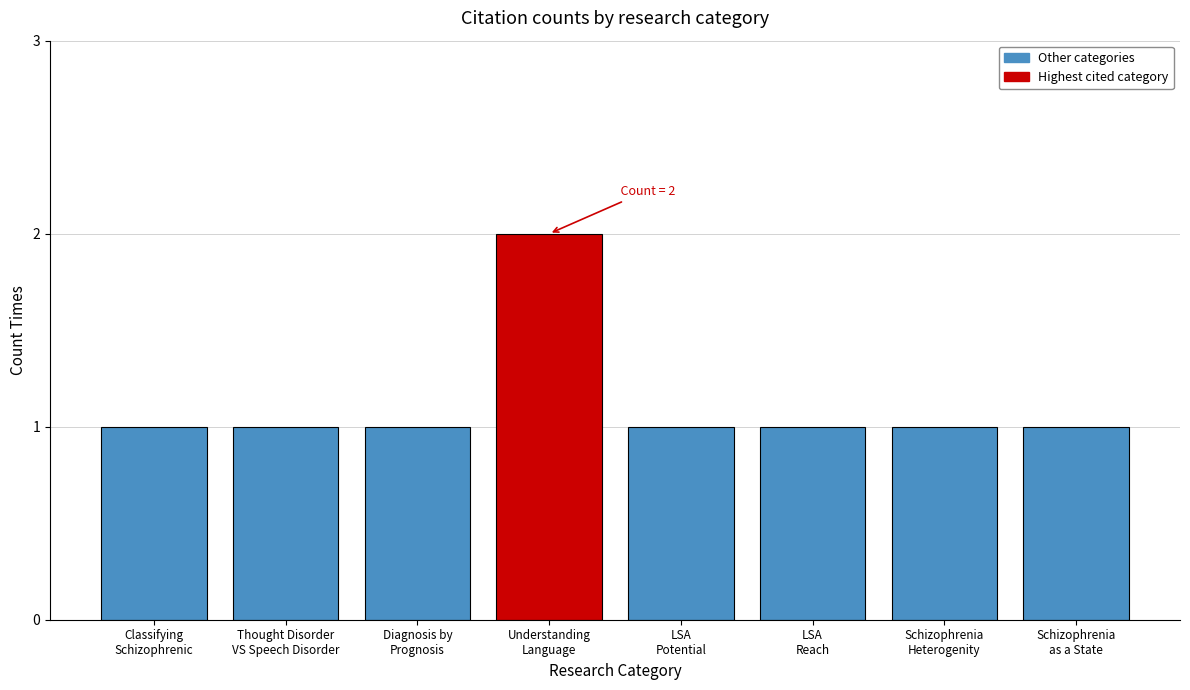

Reading left to right, what are all the values shown in this chart?

1	1	1	2	1	1	1	1